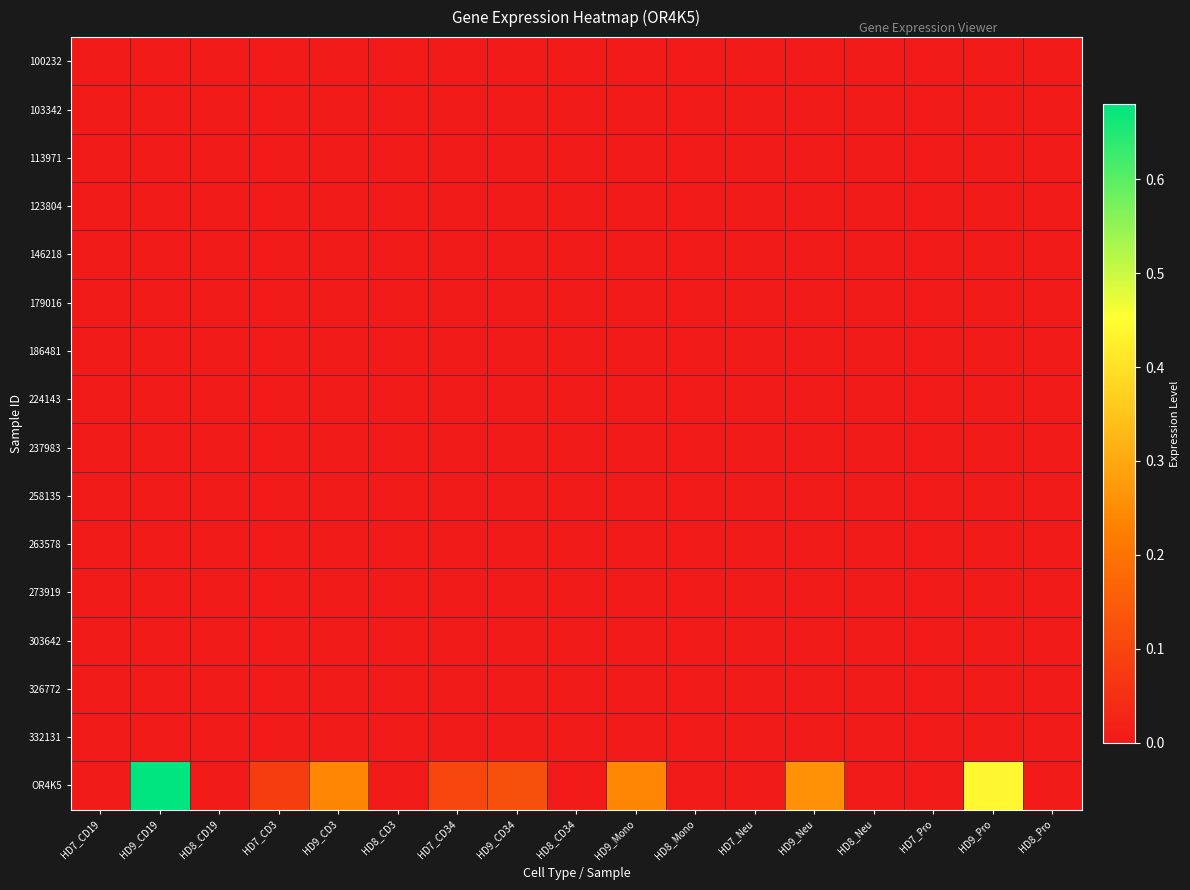

At how many categories does at least one series exceed 0?

8